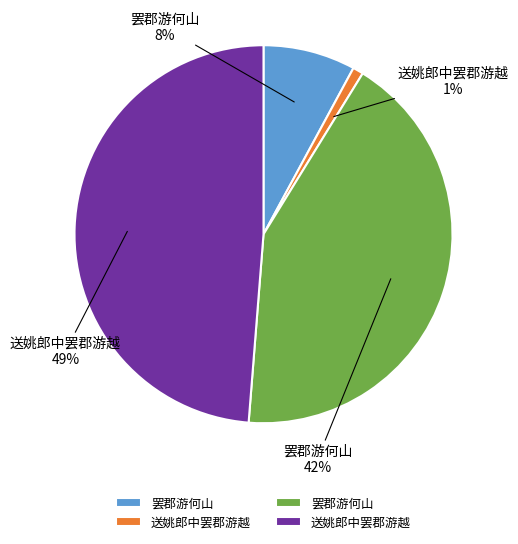

To the nearest percent, what is the difference between the largest and smallest slice percentages?

48%